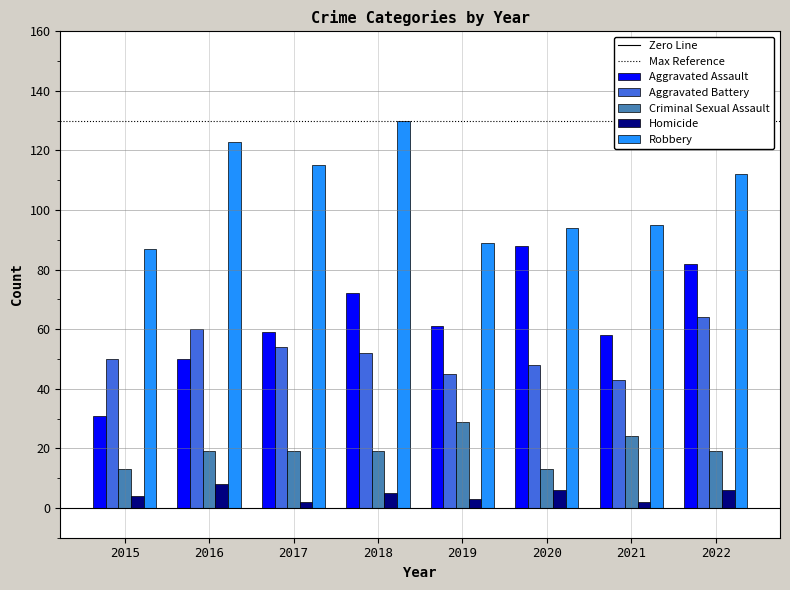

What is the difference between the highest and lowest values at 2015?

83